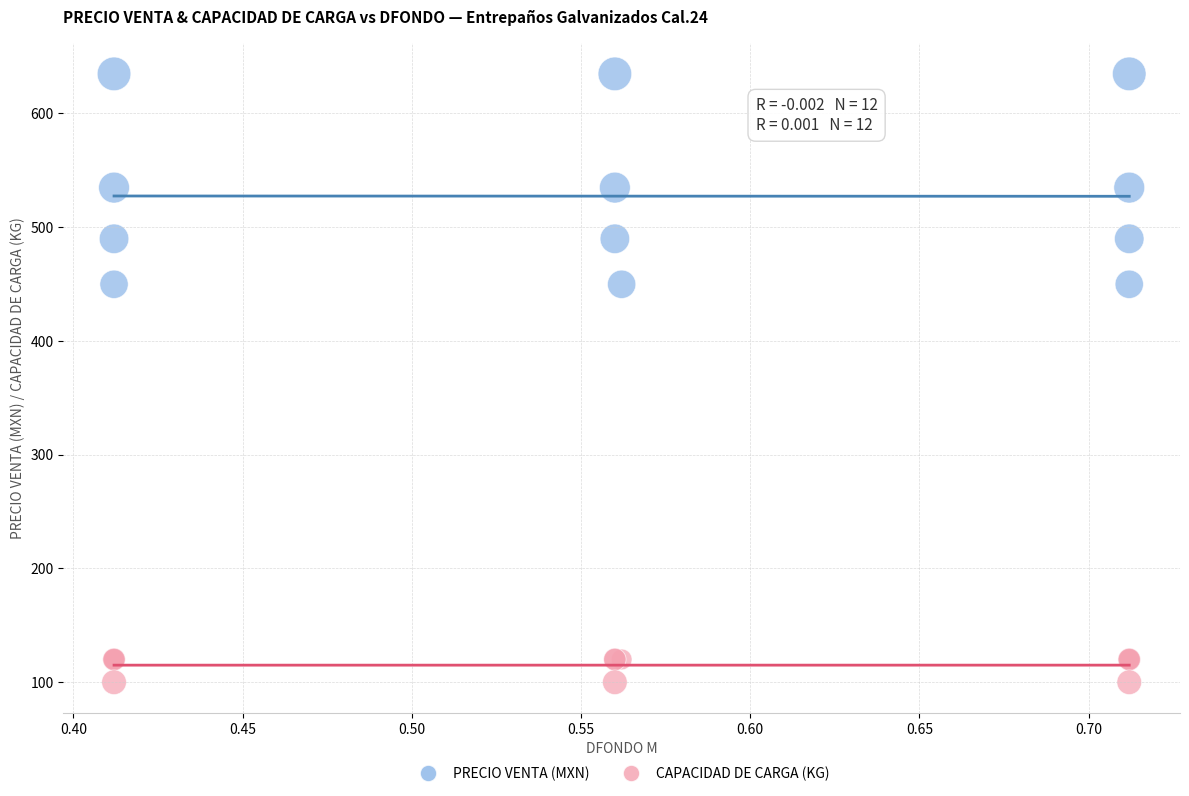

Which series reaches the minimum Y coordinate?

CAPACIDAD DE CARGA (KG)